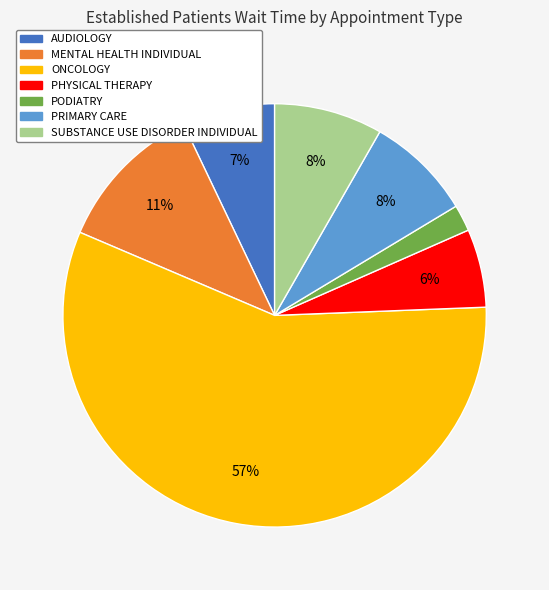

Which slice is the largest?

ONCOLOGY